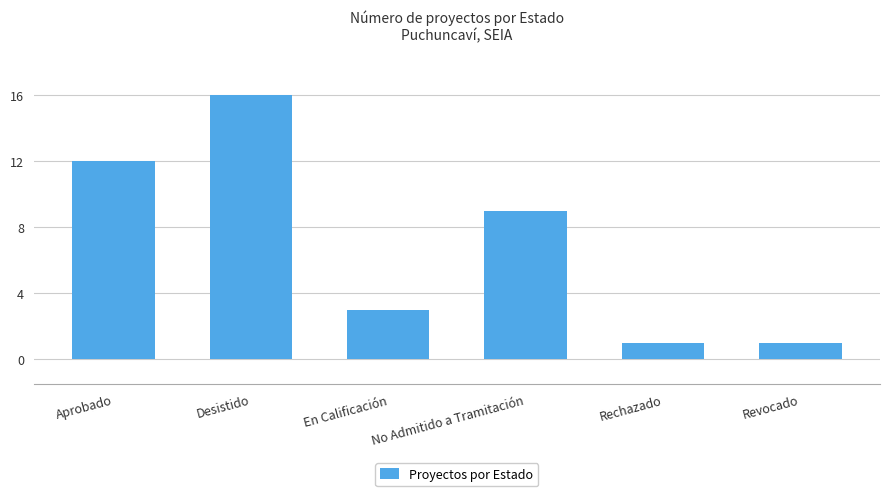

Between En Calificación and Aprobado, which is larger?

Aprobado